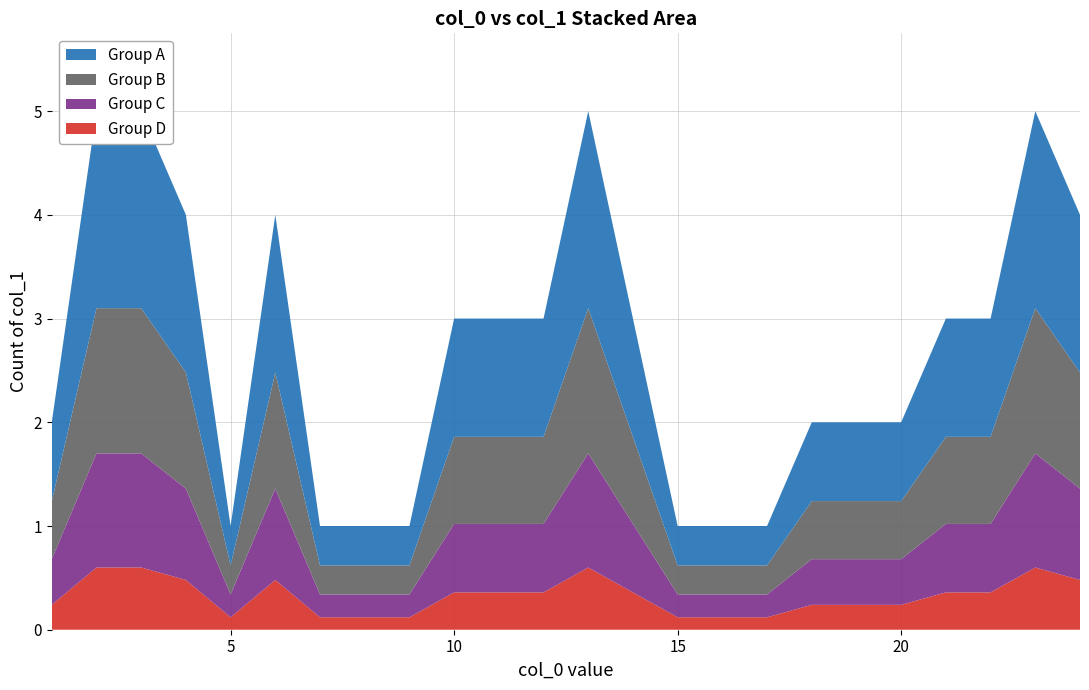

Reading right to left, transcribe all the data shown in this chart.

24=4	23=5	22=3	21=3	20=2	19=2	18=2	17=1	16=1	15=1	14=3	13=5	12=3	11=3	10=3	9=1	8=1	7=1	6=4	5=1	4=4	3=5	2=5	1=2